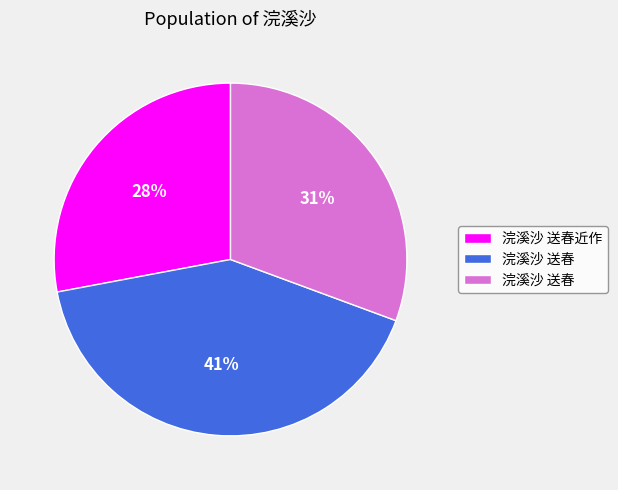

To the nearest percent, what is the difference between the largest and smallest slice percentages?

13%